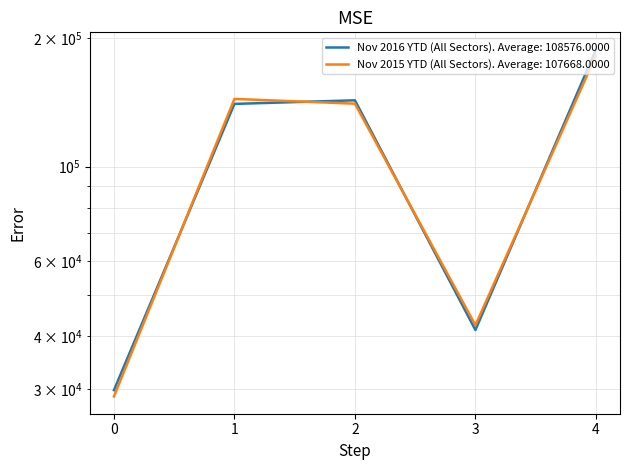

Which series has the widest spread of values?

Nov 2016 YTD (All Sectors)